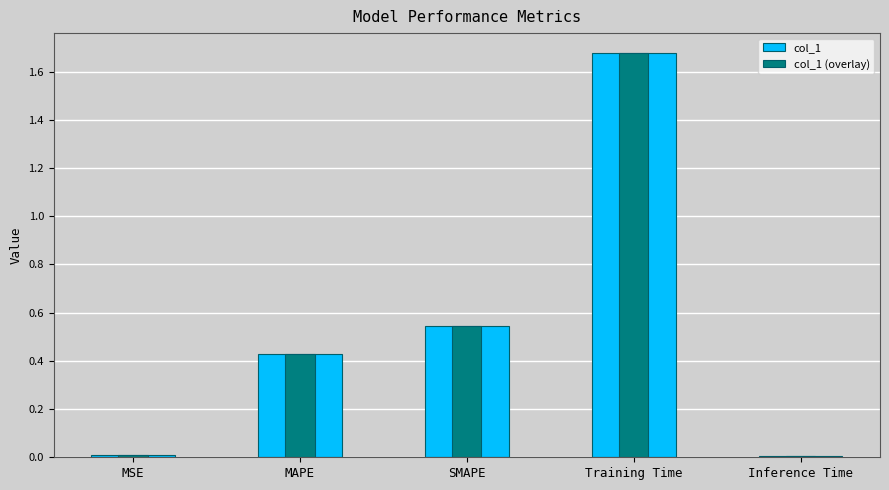

Which label corresponds to the largest value in the chart?

Training Time